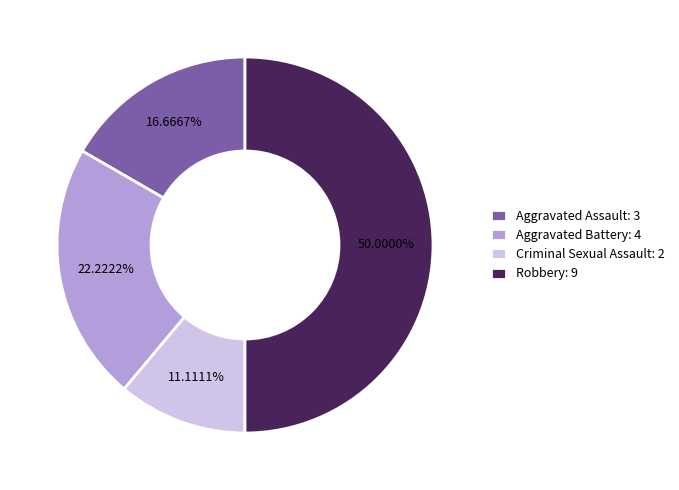

Rank the categories by value from highest to lowest.

Robbery, Aggravated Battery, Aggravated Assault, Criminal Sexual Assault